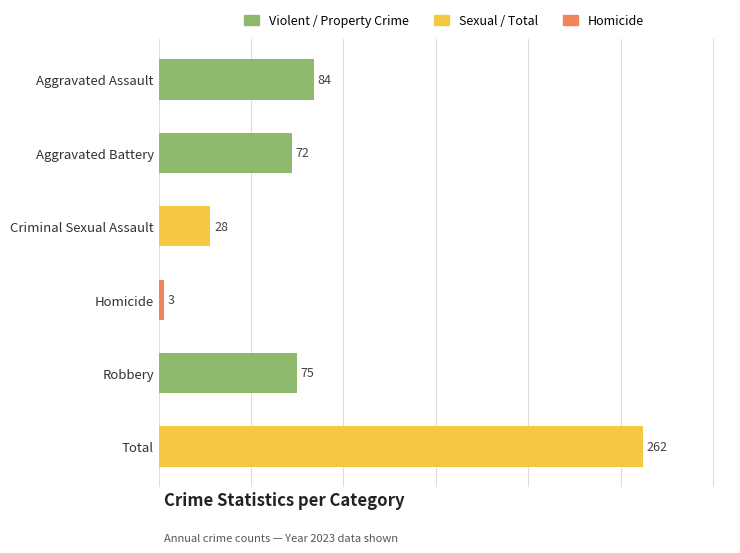

What is the label of the 2nd bar from the top?

Aggravated Battery